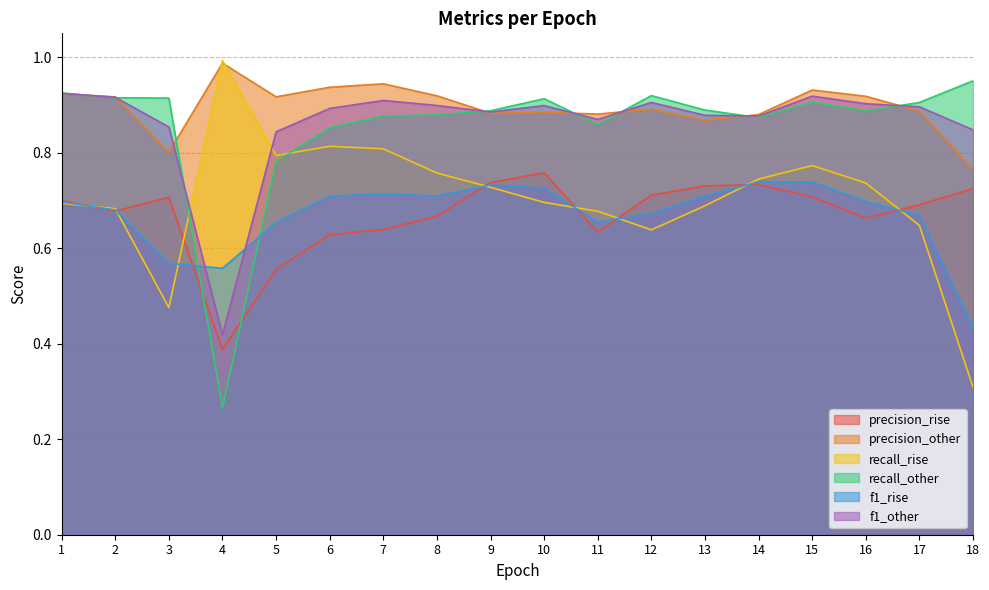

In recall_other, how many points are higher than both neighbors (excluding endpoints)?

3